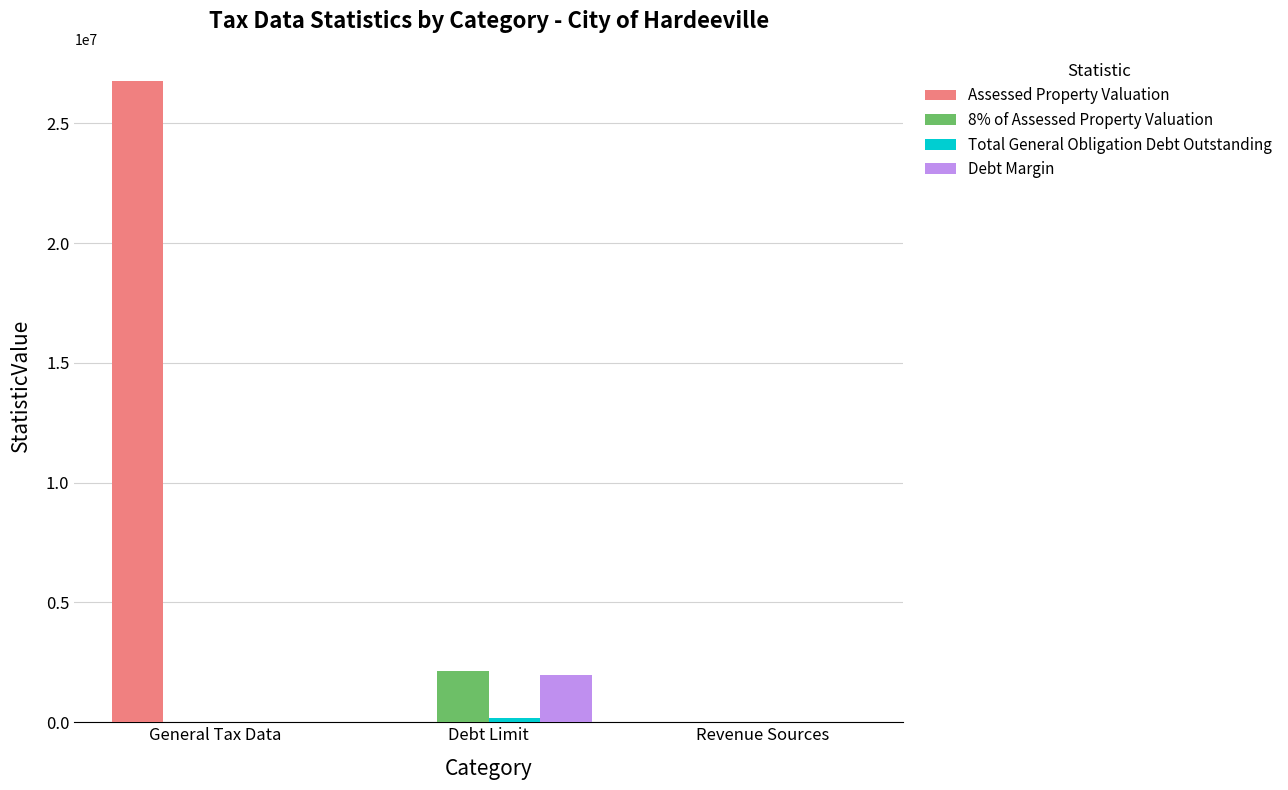

At which label does Assessed Property Valuation reach its peak?

General Tax Data